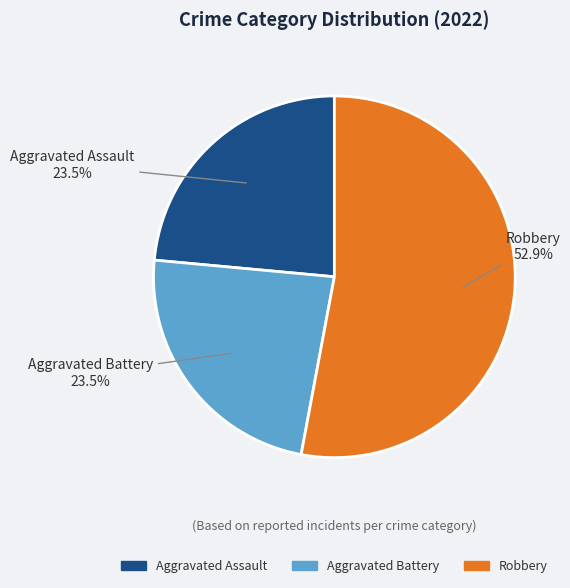

Is there any slice that represents more than half of the pie?

Yes